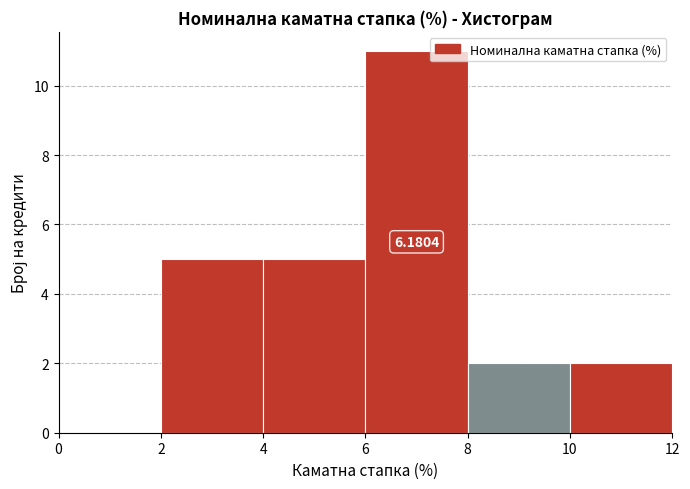

Which range on the x-axis has the tallest bar?

6 to 8